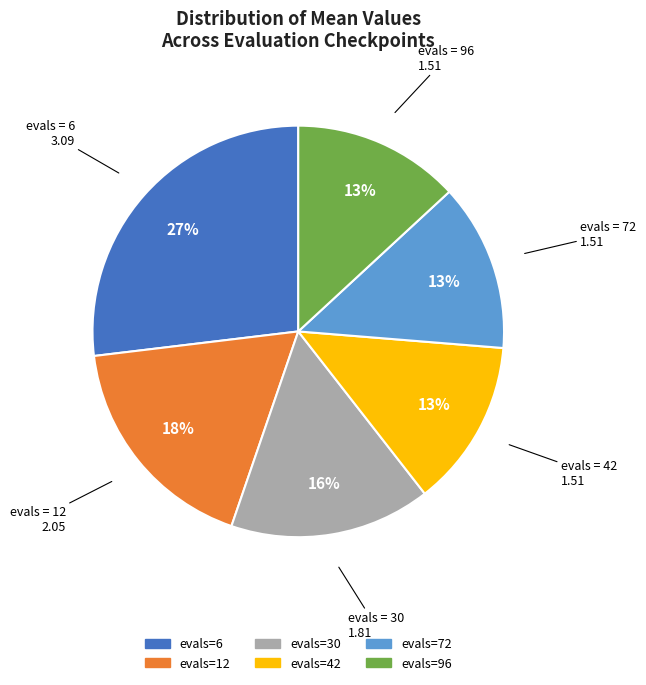

Does any single category account for the majority?

No